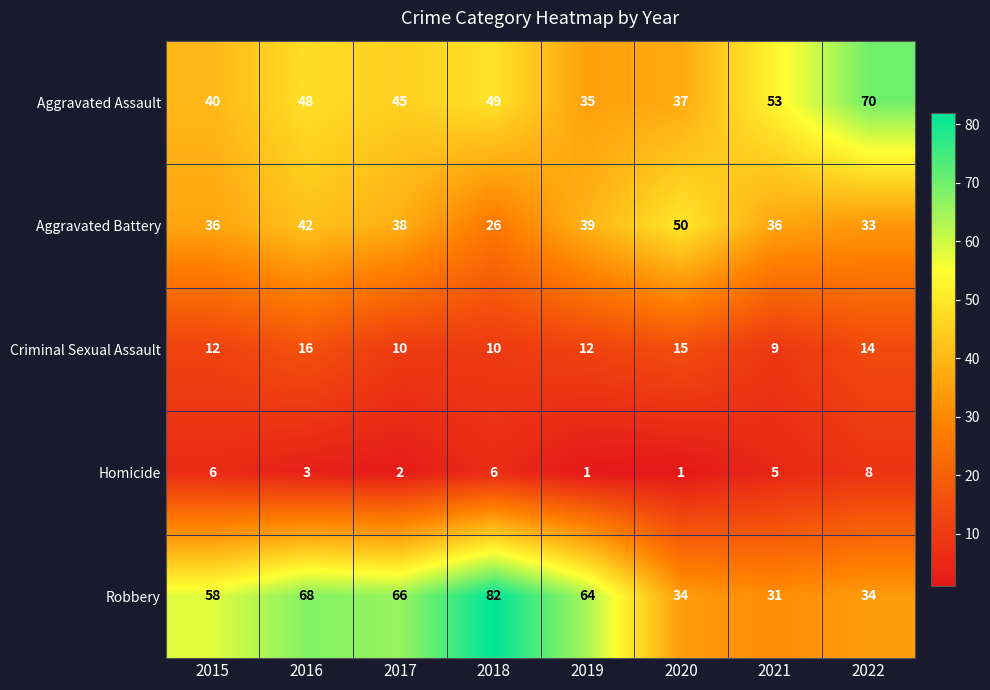

At which category is the sum across all series the highest?

2016